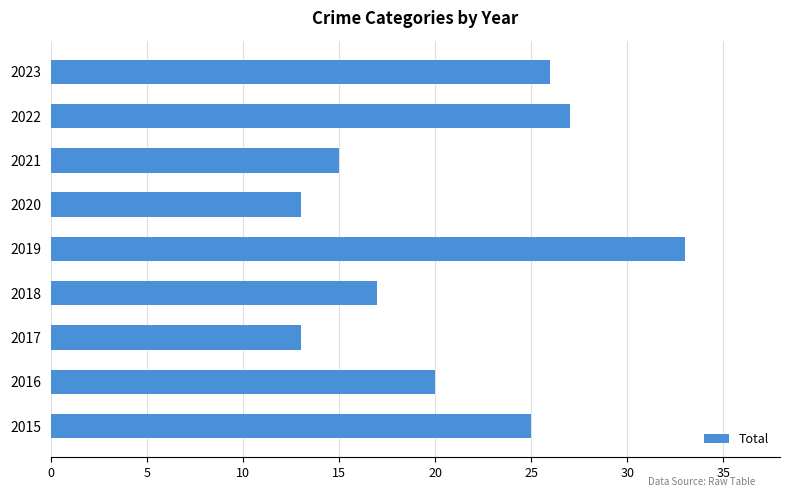

How many categories are shown in the chart?

9